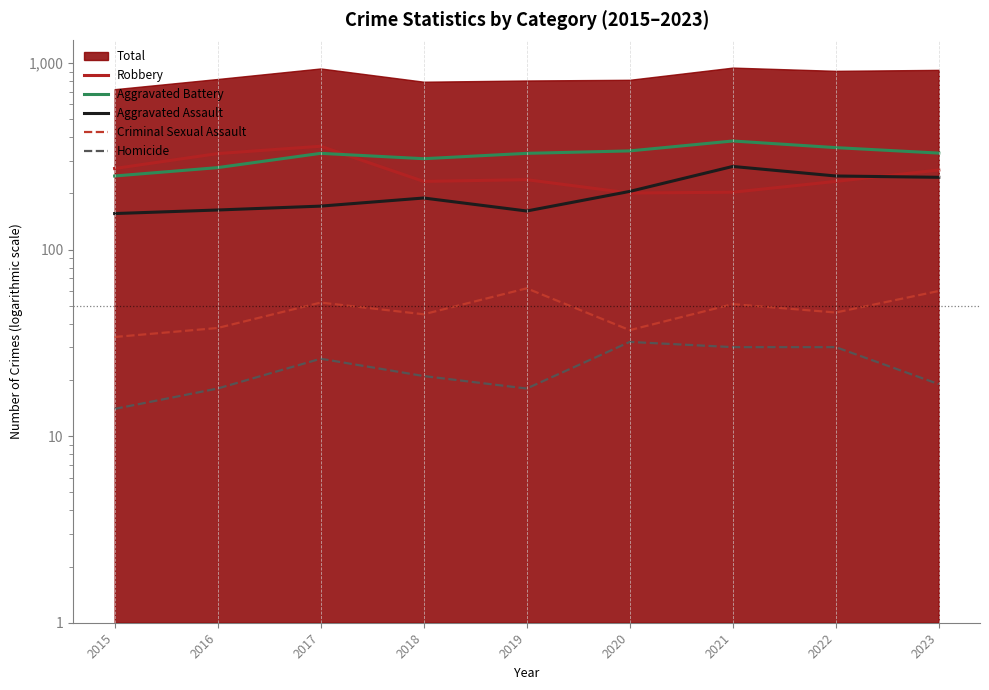

In Robbery, how many points are lower than both neighbors (excluding endpoints)?

2